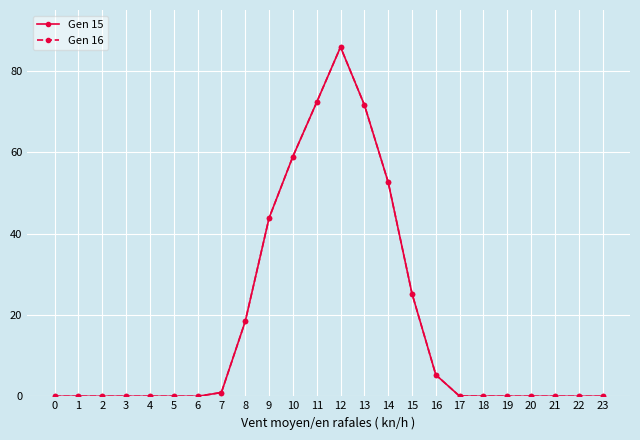

What is the difference between the maximum and minimum values in the Gen 15 series?

85.9